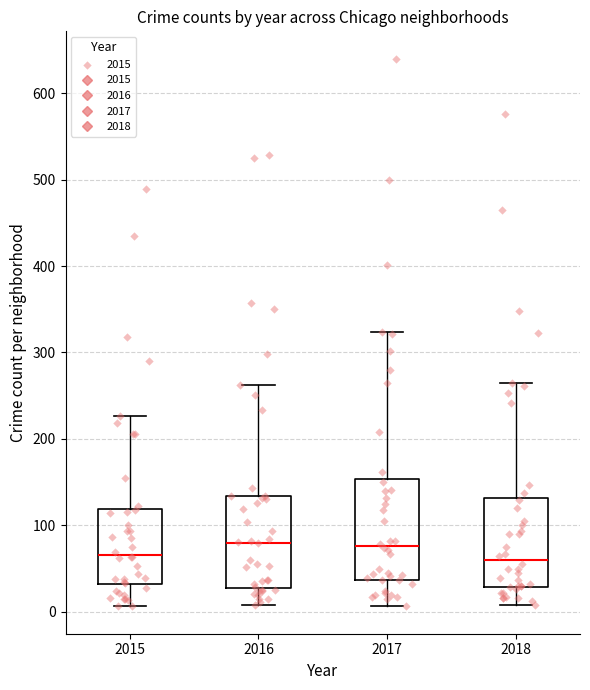

Reading left to right, read every box against the y-axis: the position of its median line, the range the box covers, and the ends of its whiskers. The values are not printed on the chart, so give them approximately, as read against the axis.

2015: median 70, box 30 to 120, whiskers 10 to 230
2016: median 80, box 30 to 130, whiskers 10 to 260
2017: median 80, box 40 to 150, whiskers 10 to 320
2018: median 60, box 30 to 130, whiskers 10 to 260